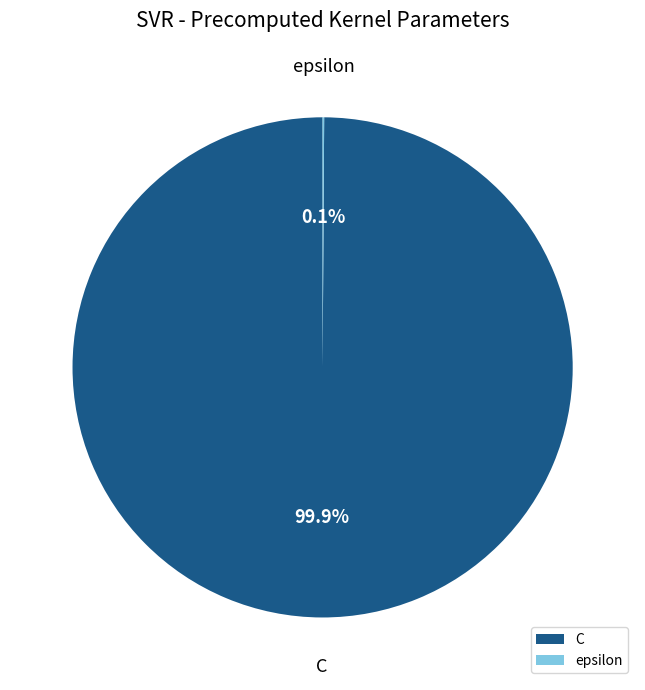

Which category accounts for the majority?

C